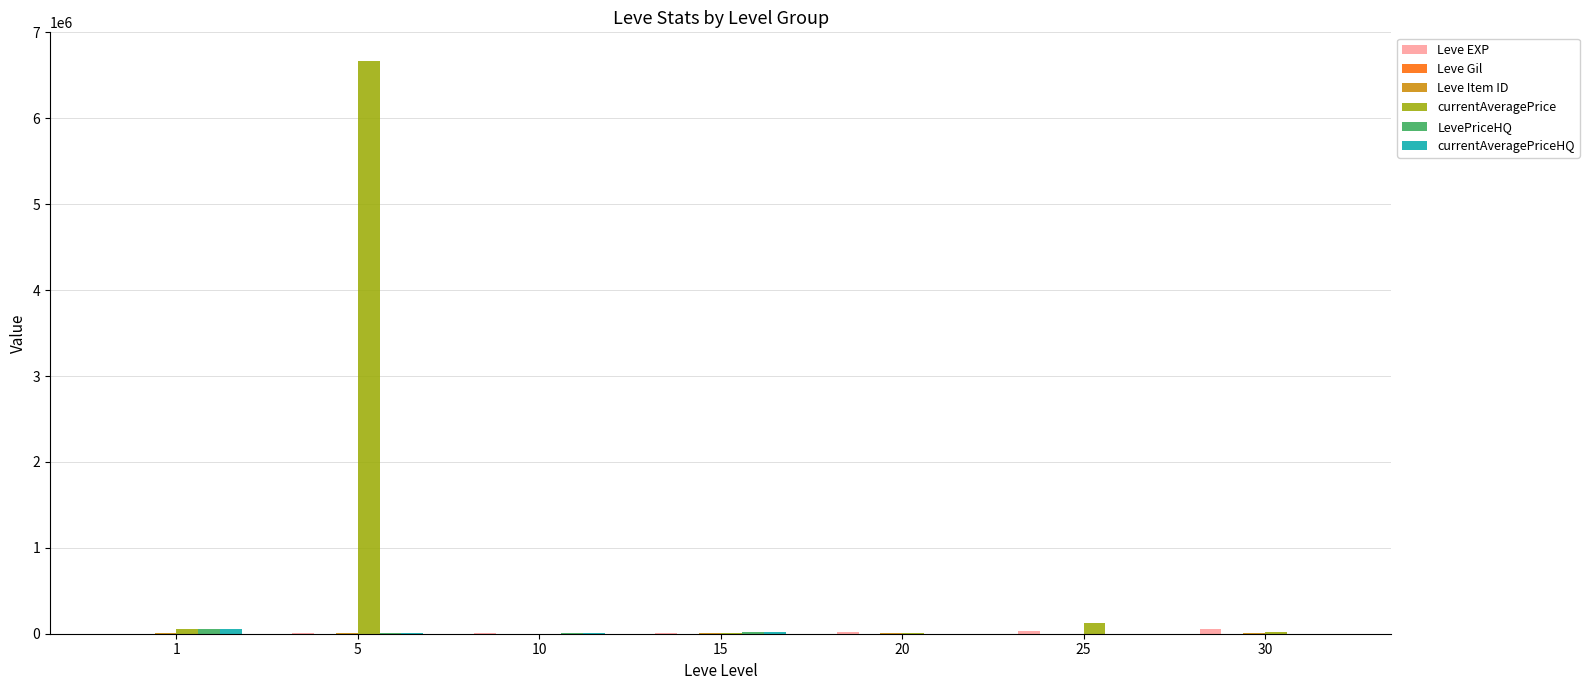

At which category is the sum across all series the highest?

5